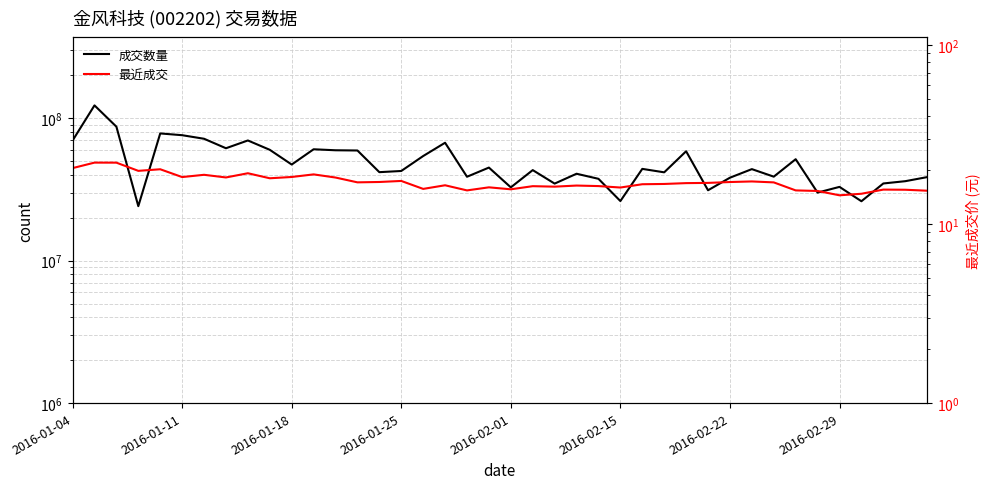

Reading left to right, what are all the values shown in this chart?

成交数量: 69708015.0	123055432.0	87211448.0	24134480.0	78202029.0	76001149.0	71751207.0	61551880.0	69796959.0	60010118.0	47297579.0	60535899.0	59572184.0	59358322.0	41812148.0	42617679.0	54264485.0	67272250.0	38824949.0	45026770.0	32703041.0	43226394.0	34755729.0	40756002.0	37549394.0	26206362.0	44091121.0	41702607.0	58633629.0	31205013.0	38232418.0	43919560.0	38881224.0	51554892.0	30047410.0	32957772.0	26131212.0	34827886.0	36133653.0	38602559.0
最近成交: 20.5	22.0	22.0	19.8	20.2	18.3	18.8	18.2	19.2	18.0	18.3	18.9	18.2	17.1	17.2	17.4	15.7	16.4	15.4	16.0	15.6	16.3	16.2	16.4	16.3	16.0	16.7	16.7	16.9	17.0	17.1	17.3	17.1	15.4	15.3	14.5	14.8	15.6	15.5	15.3